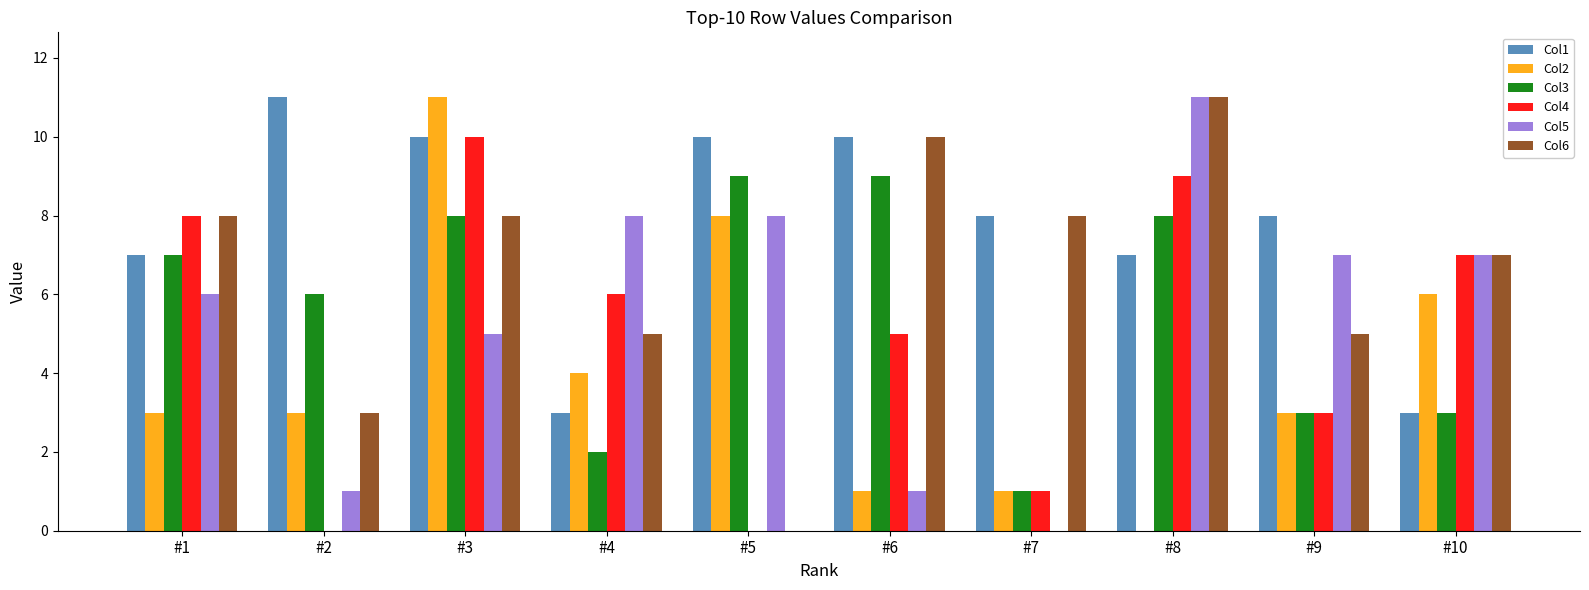

Between #1 and #9, which series saw the biggest shift?

Col4